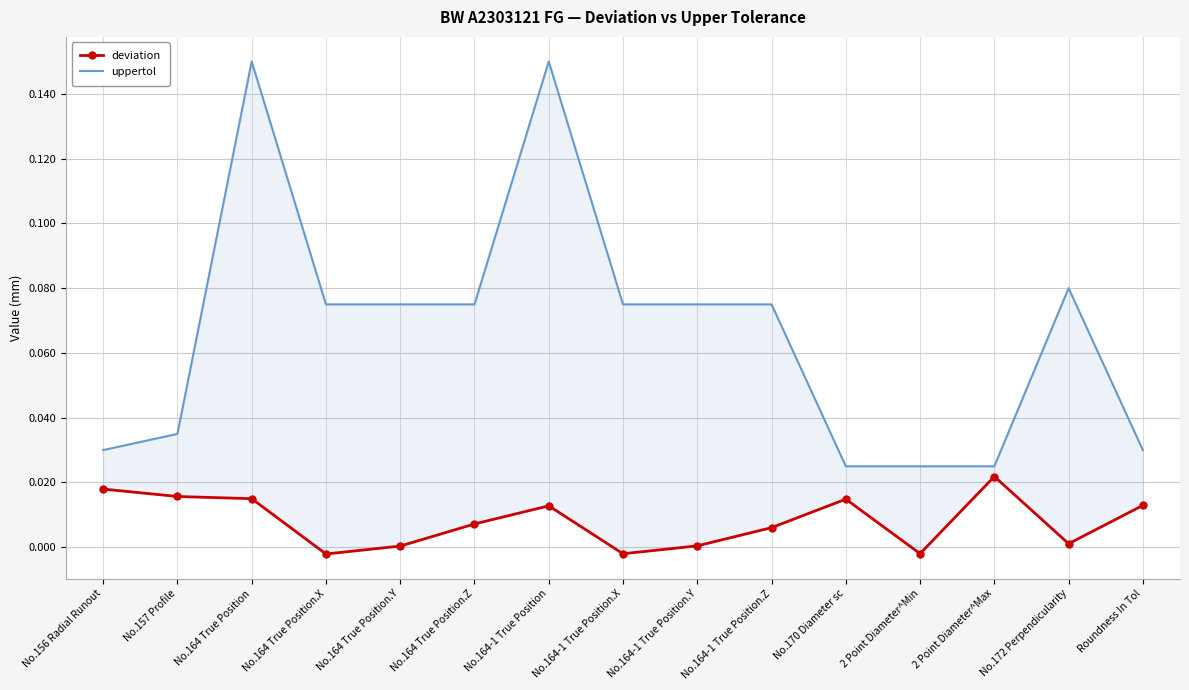

What position from the left is No.164-1 True Position.Z?

10